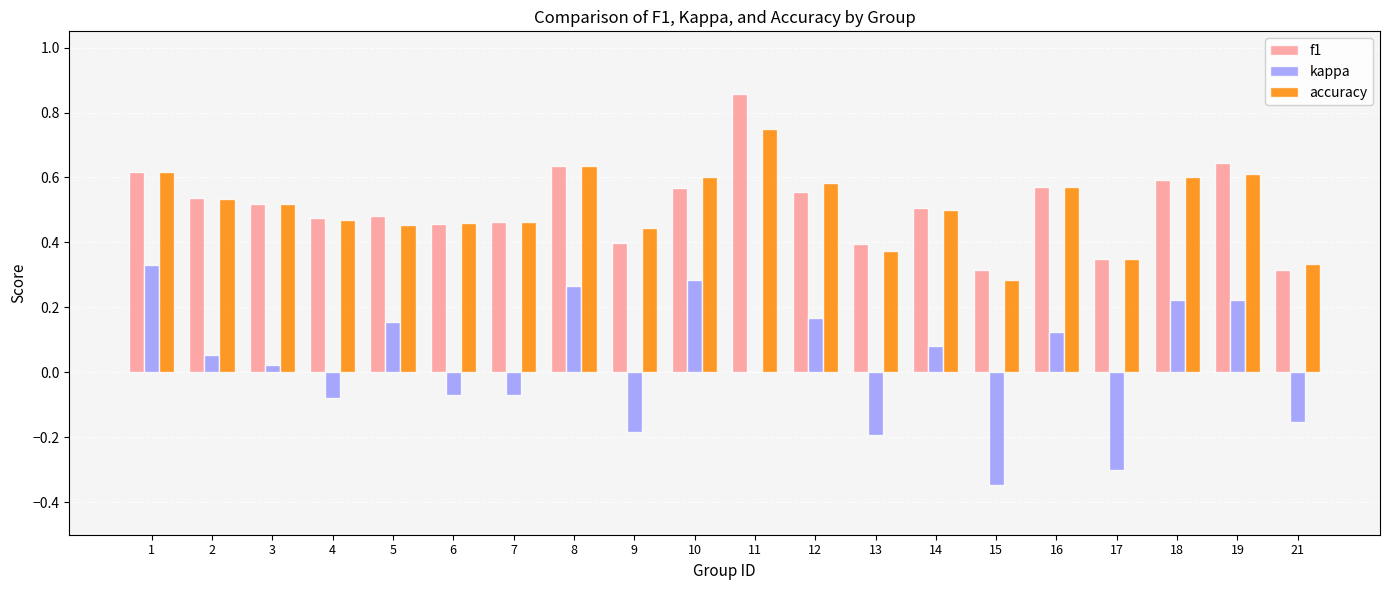

At which category does the chart reach its peak across all series?

11